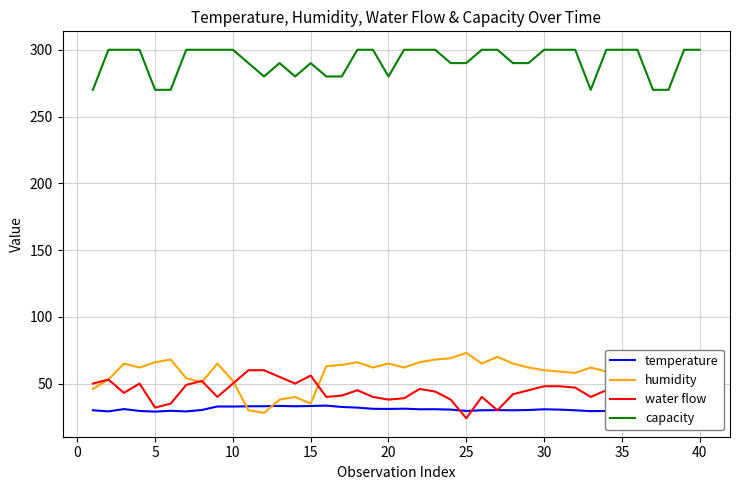

True or false: humidity and capacity intersect in this chart.

False